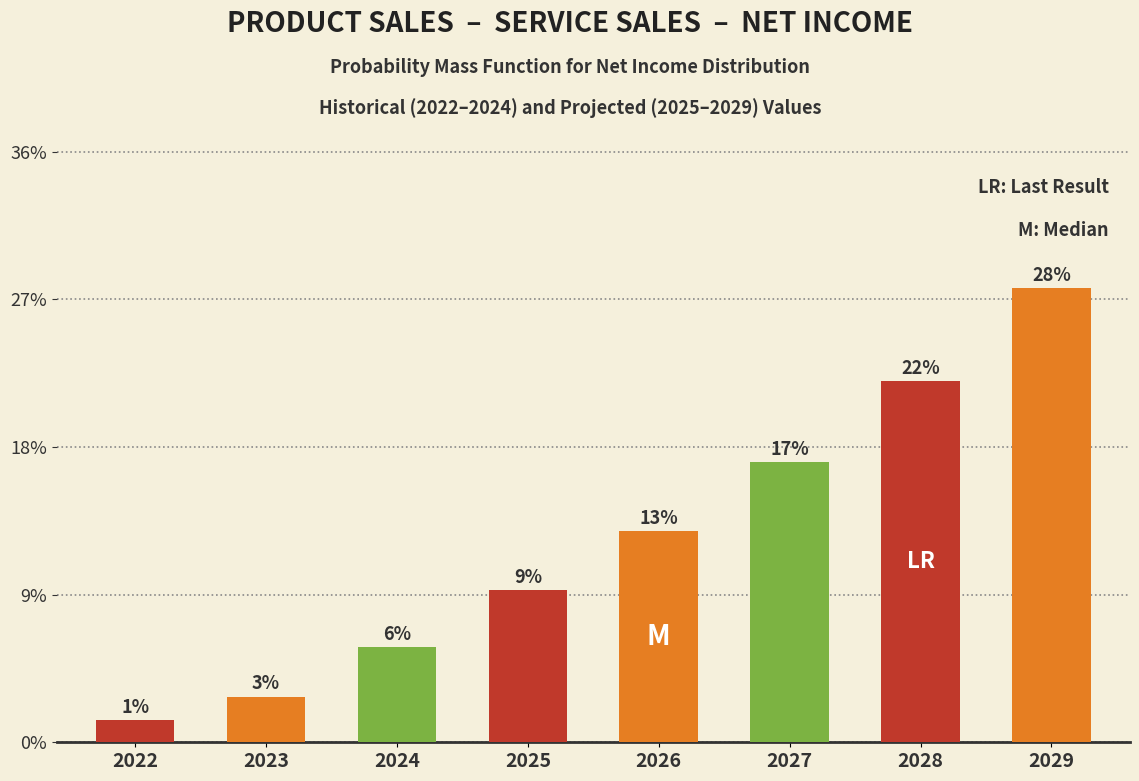

Are the bars horizontal?

No